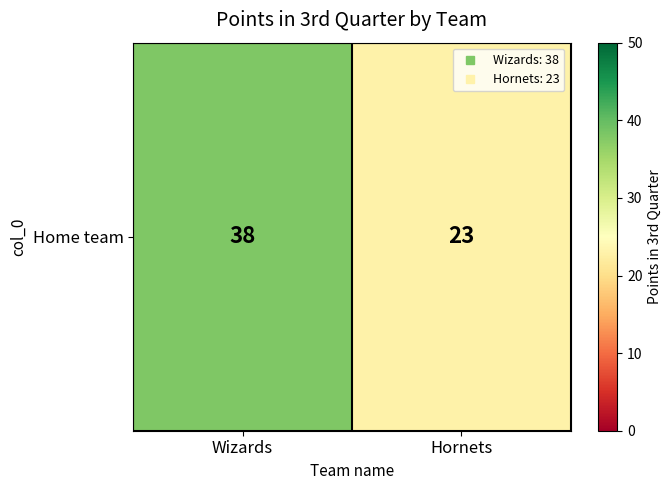

What is the change in value from Wizards to Hornets?

-15